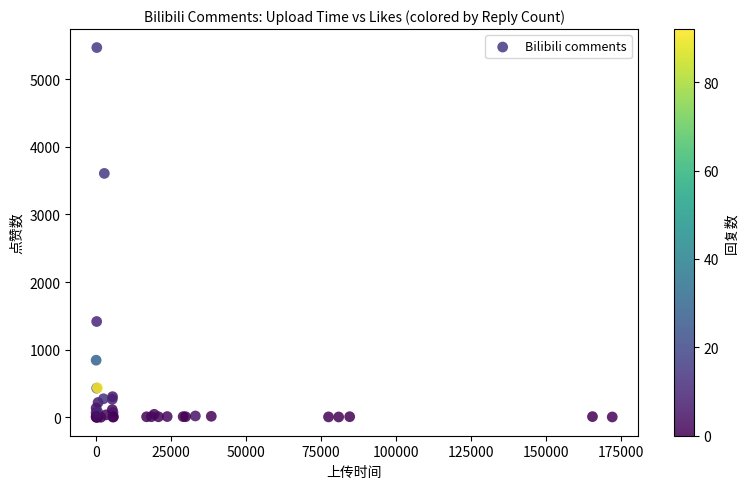

What Y value in the scatter plot is closest to 2734?

3606